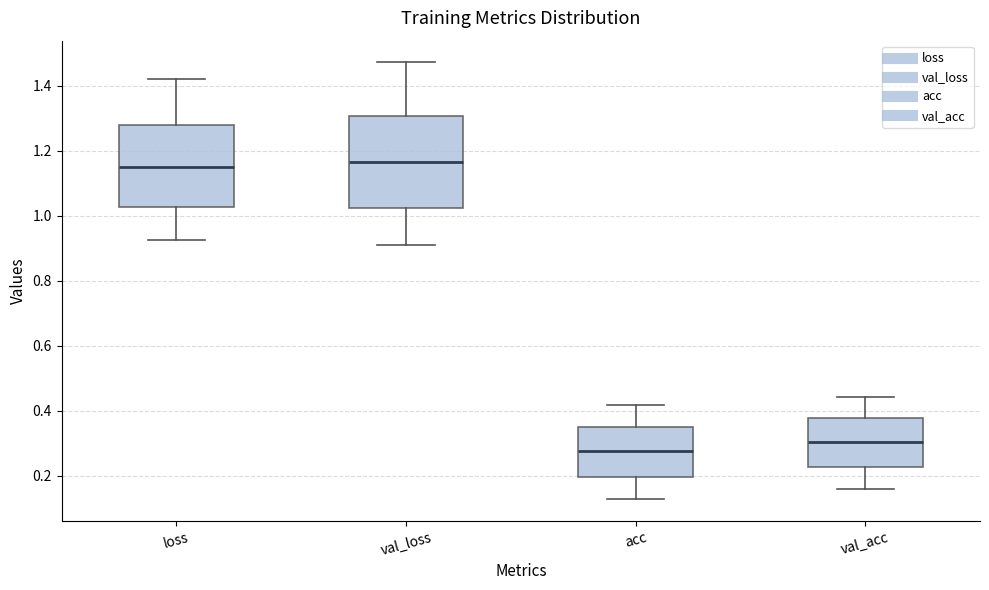

Comparing the boxes themselves (not the whiskers), which one is the tallest?

val_loss